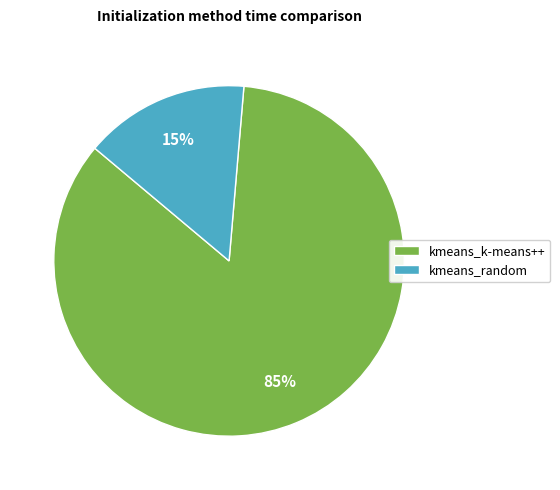

Does kmeans_random account for over 50% of the chart?

No